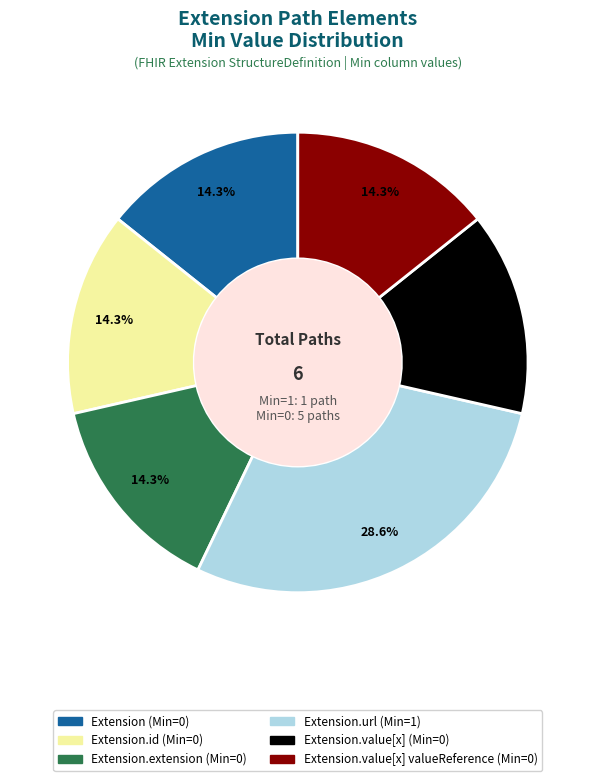

Is there any slice that represents more than half of the pie?

No